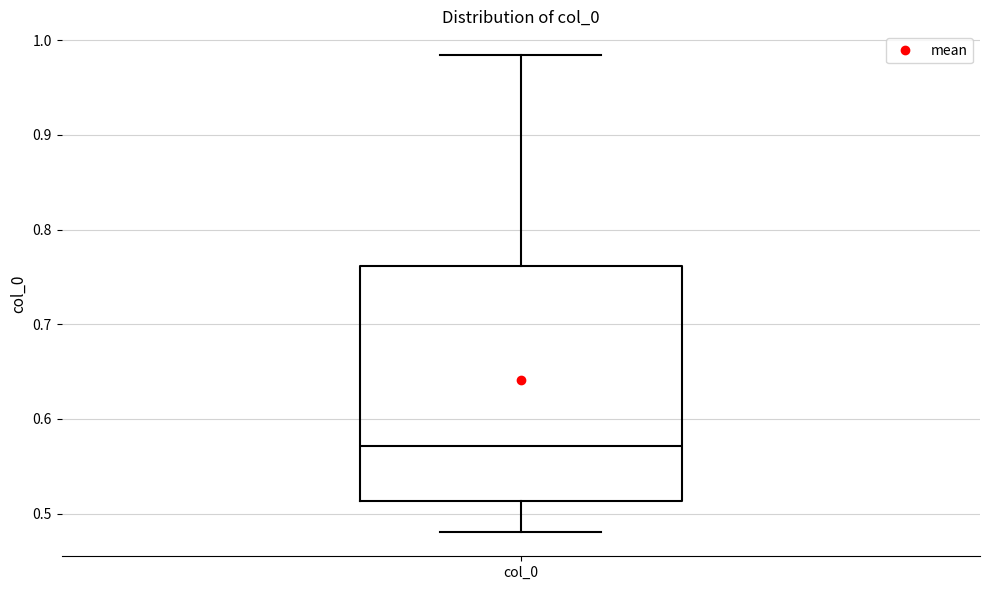

Where does the median line of the box for col_0 sit on the y-axis? The values are not printed on the chart, so give them approximately, as read against the axis.

0.57